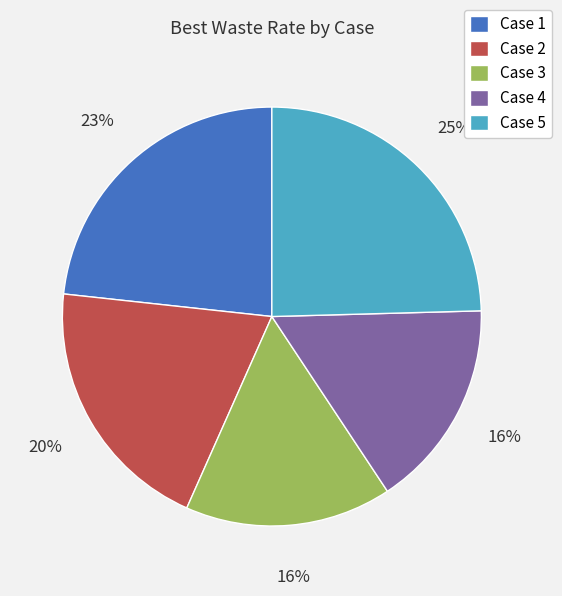

Which category has the biggest portion of the pie?

Case 5